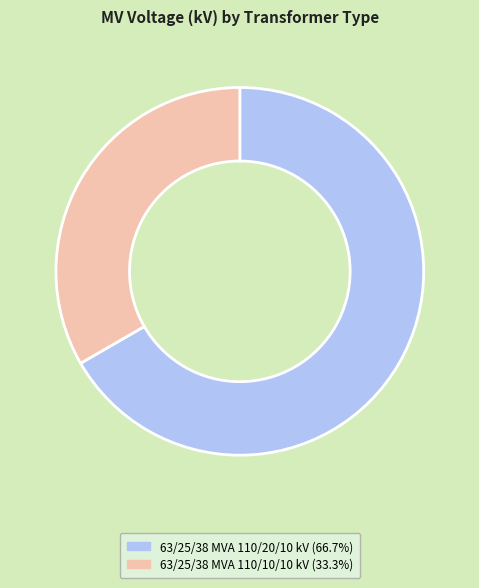

Count the number of slices in the pie.

2